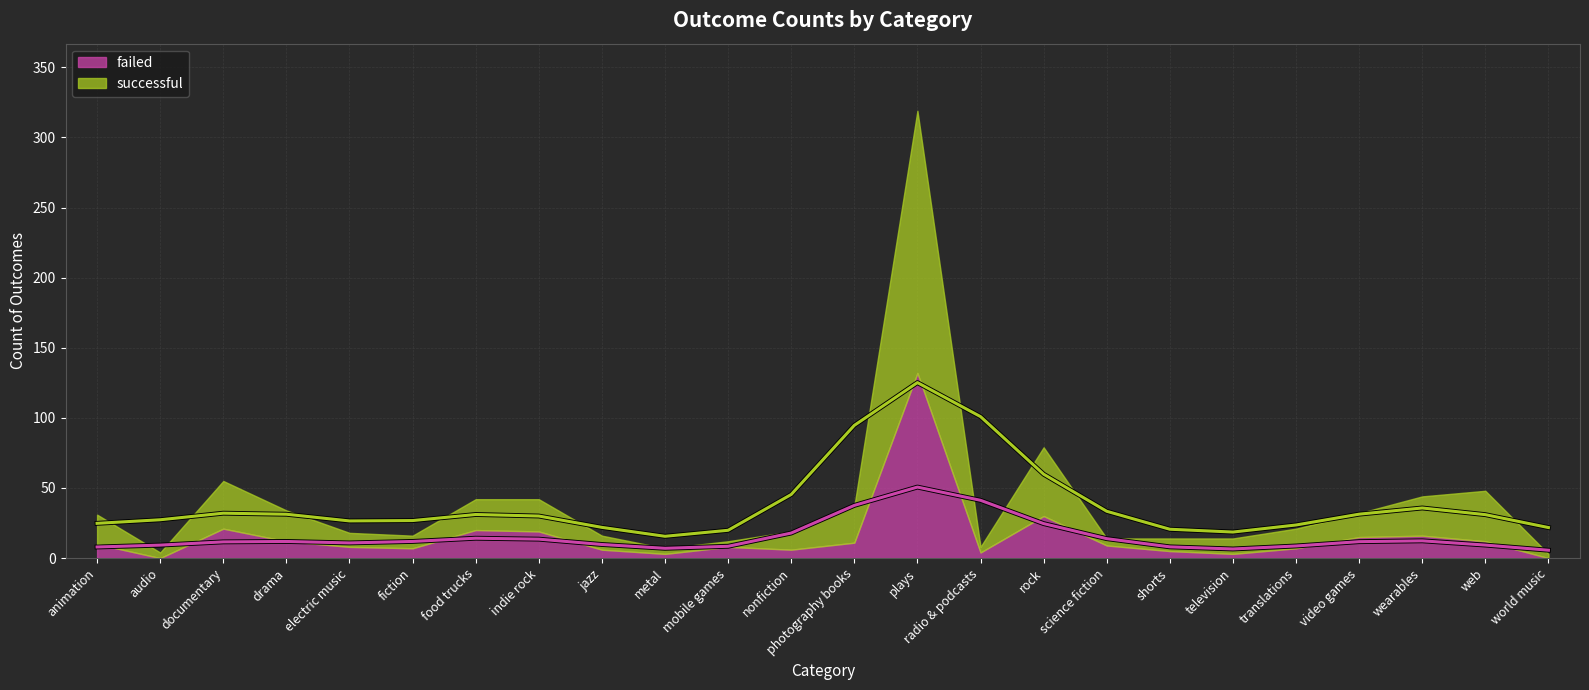

After their last crossing, which series has the higher values: successful or failed?

successful